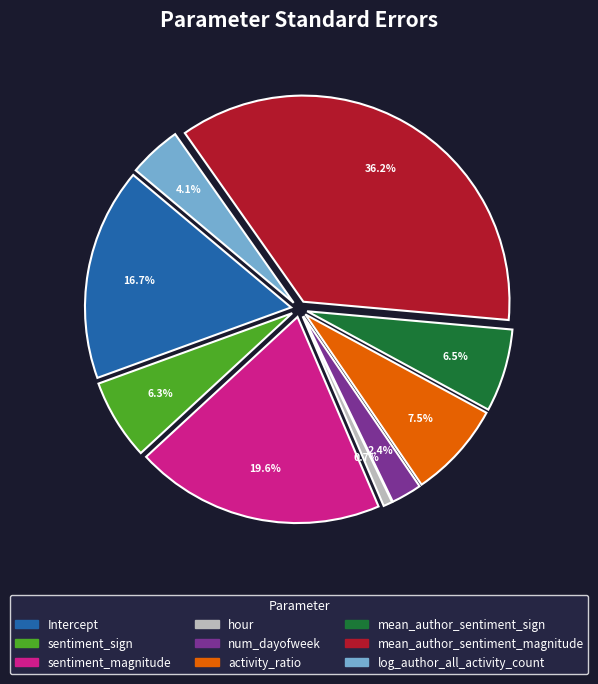

Rank the categories by value from highest to lowest.

mean_author_sentiment_magnitude, sentiment_magnitude, Intercept, activity_ratio, mean_author_sentiment_sign, sentiment_sign, log_author_all_activity_count, num_dayofweek, hour